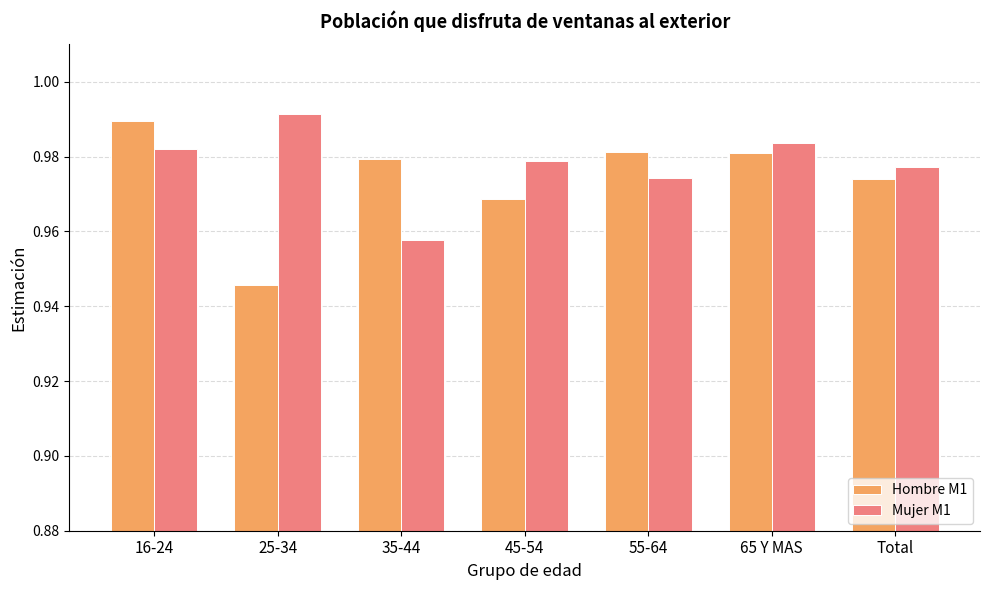

Between 25-34 and Total, which series saw the biggest shift?

Hombre M1